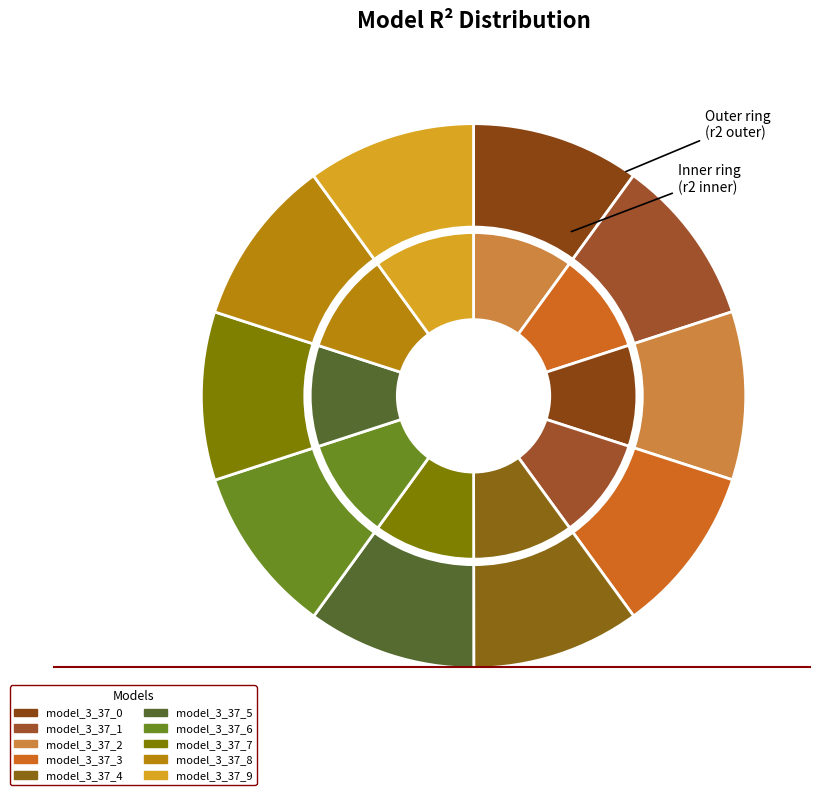

Combined, what portion of the pie is model_3_37_6 and model_3_37_5?

20.0%